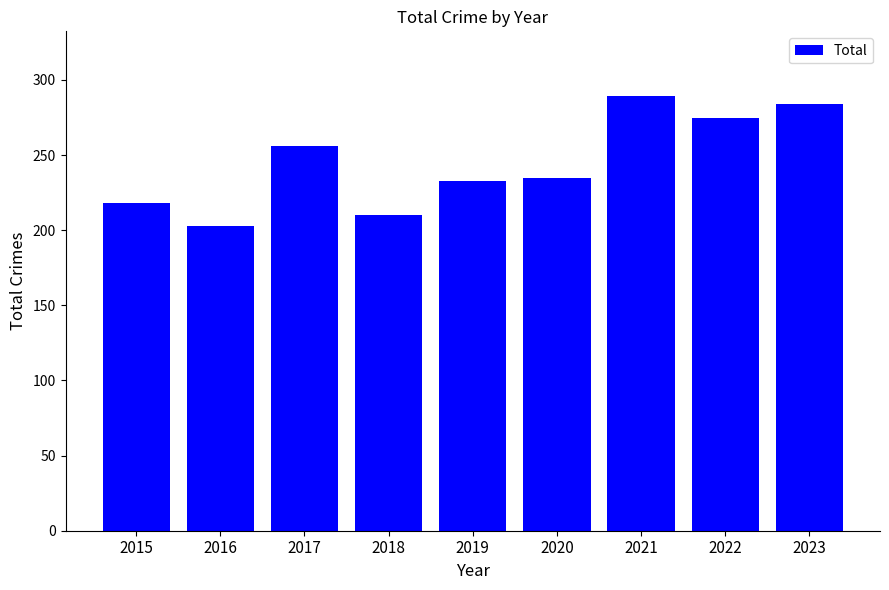

Reading left to right, what are all the values shown in this chart?

2015=218	2016=203	2017=256	2018=210	2019=233	2020=235	2021=289	2022=275	2023=284